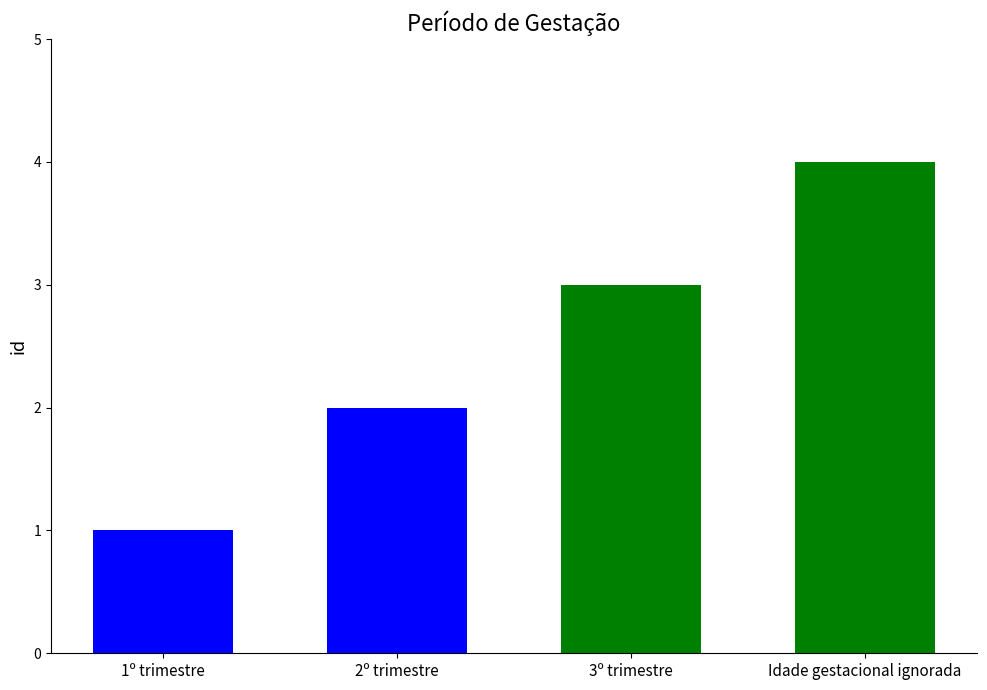

Count the number of categories in the chart.

4